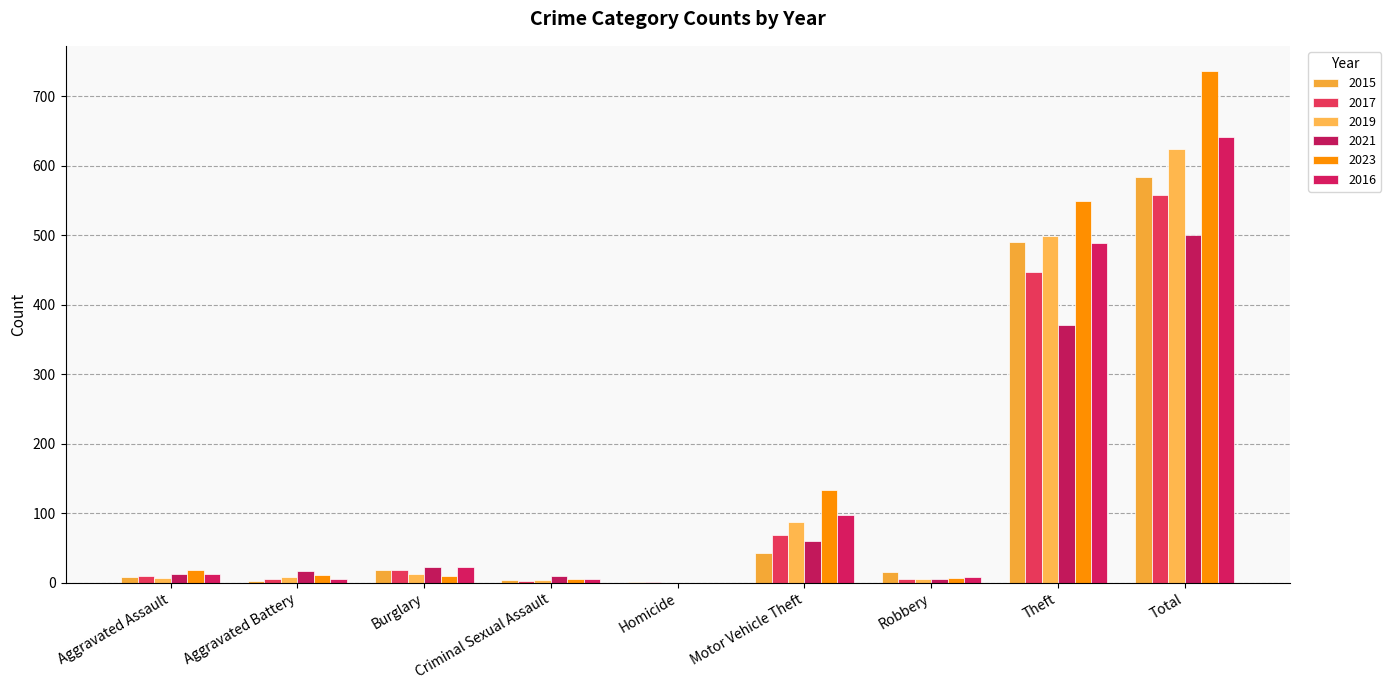

Count the number of categories in the chart.

9